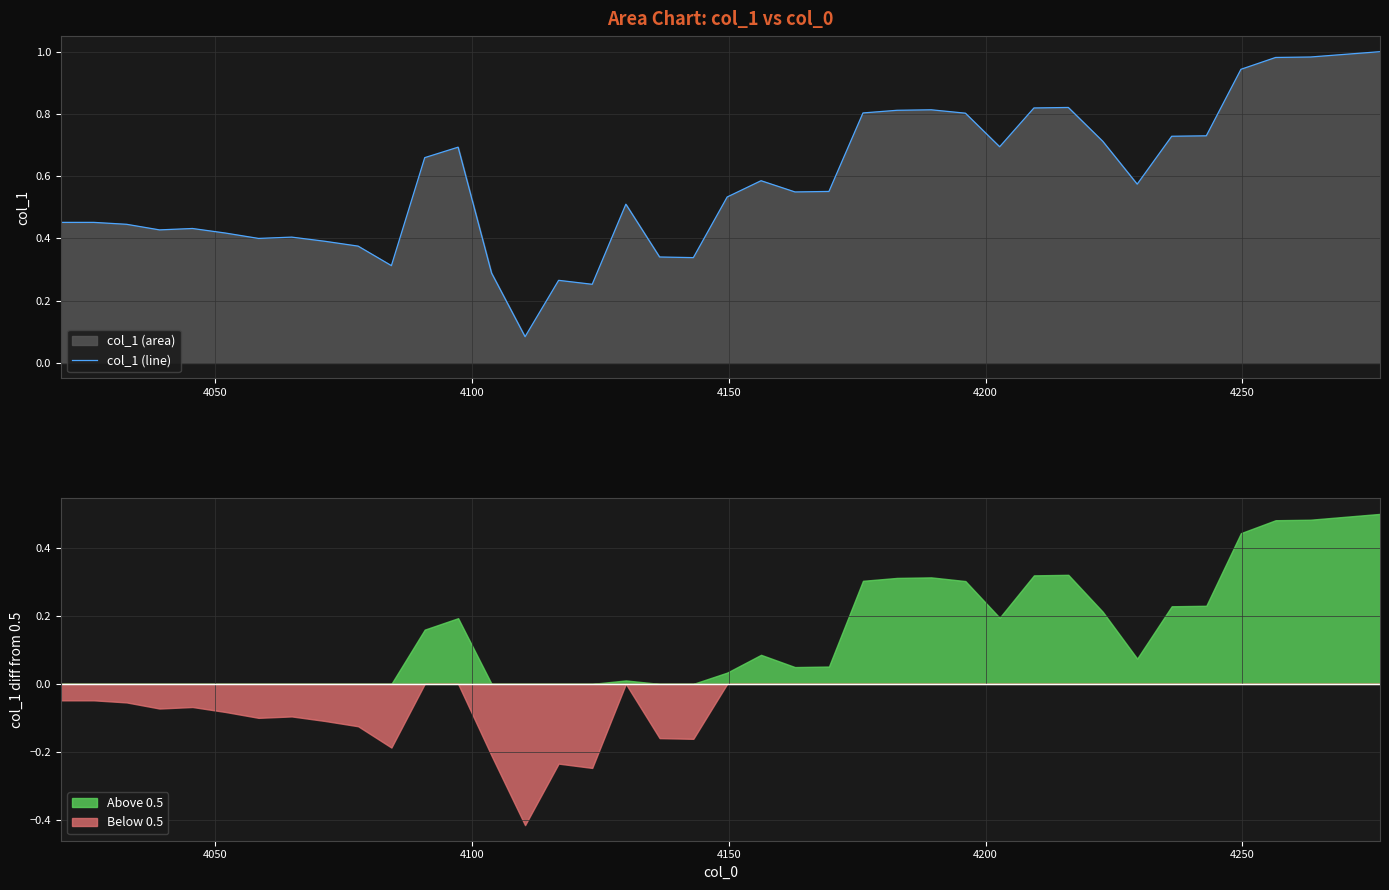

Reading left to right, list all the values displayed in this chart.

0.5	0.5	0.4	0.4	0.4	0.4	0.4	0.4	0.4	0.4	0.3	0.7	0.7	0.3	0.1	0.3	0.3	0.5	0.3	0.3	0.5	0.6	0.5	0.6	0.8	0.8	0.8	0.8	0.7	0.8	0.8	0.7	0.6	0.7	0.7	0.9	1.0	1.0	1.0	1.0